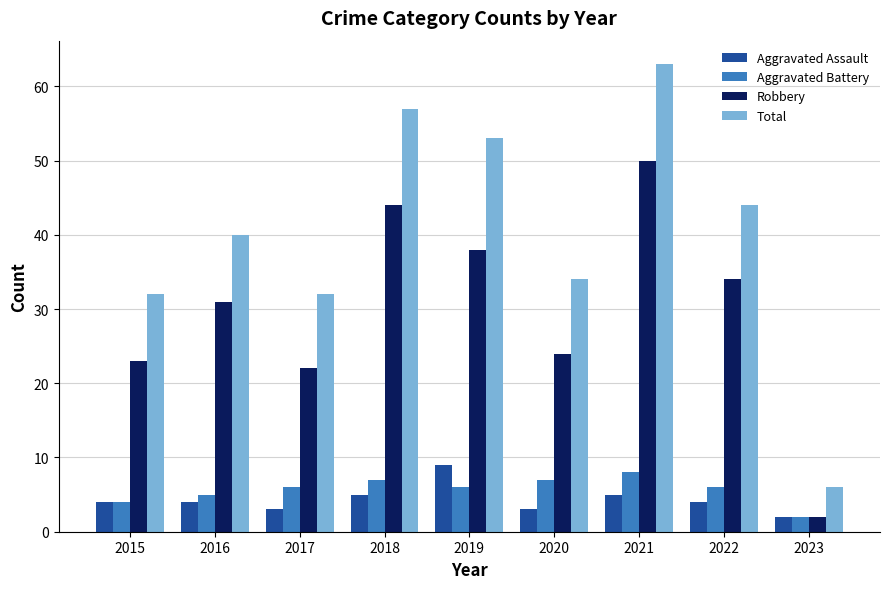

Is the value of Aggravated Battery at 2021 greater than the value of Robbery at 2020?

No